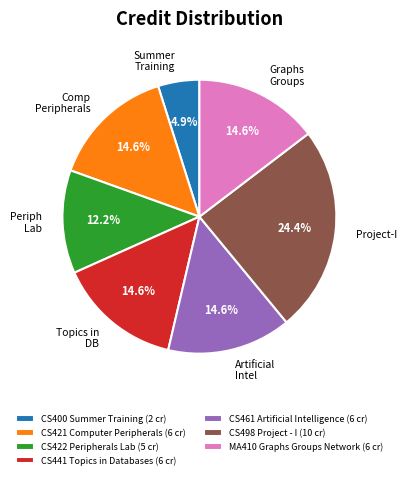

To the nearest percent, what portion does CS498 Project - I represent?

24%